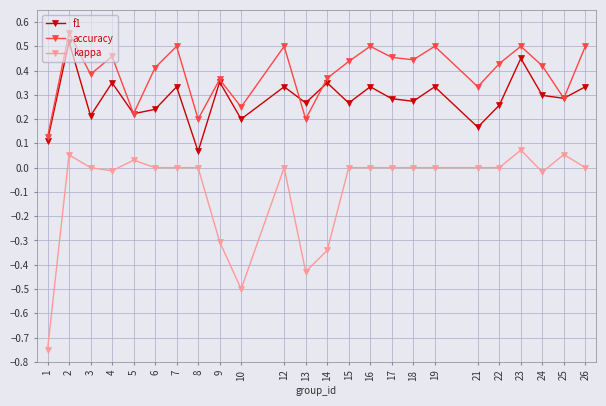

The value of accuracy at 13 is 0.2. True or false?

True